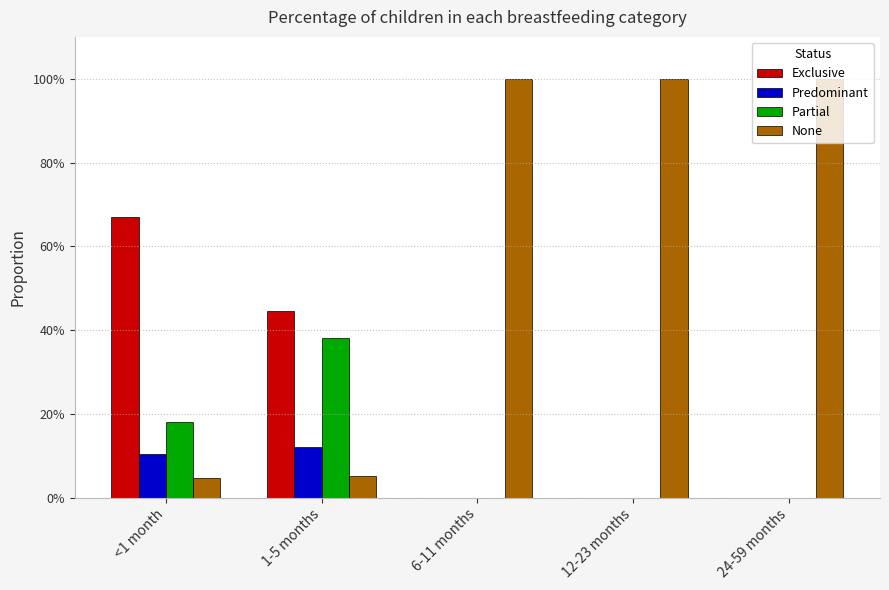

Are the bars horizontal?

No